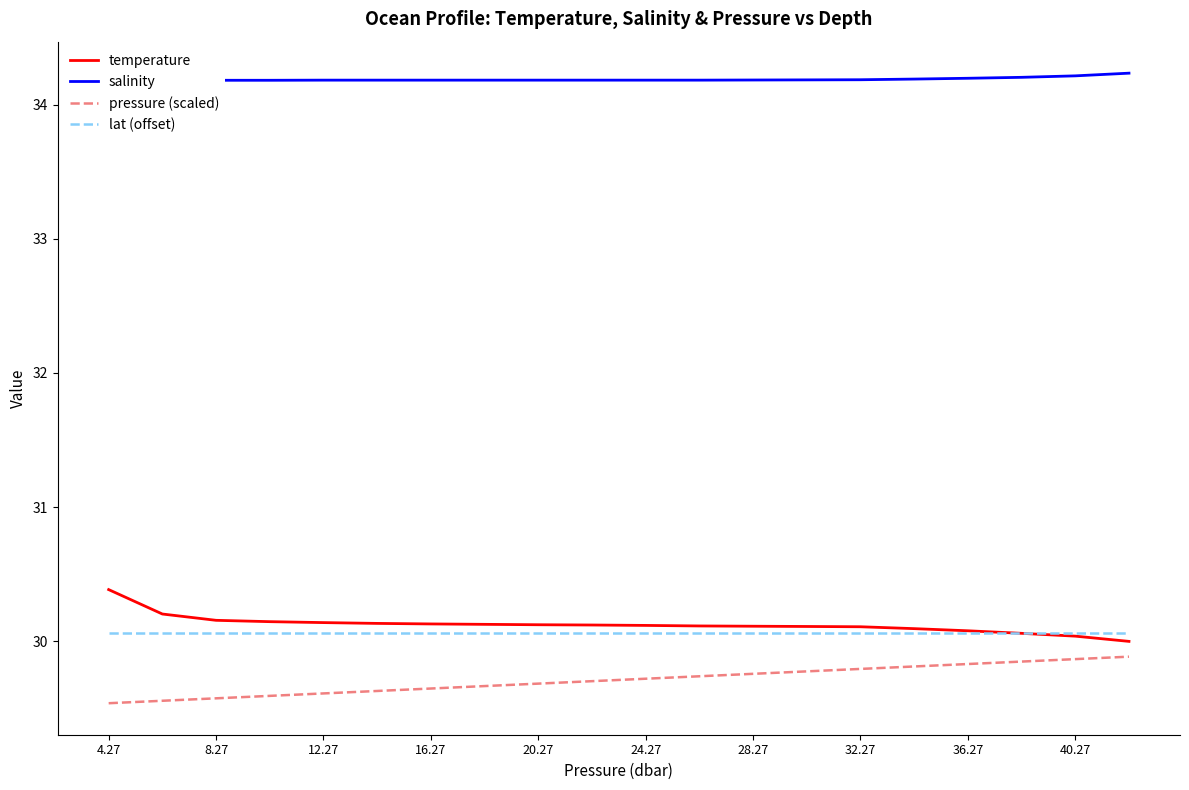

The lat (offset) series shows 13.9 at 8.27. True or false?

False